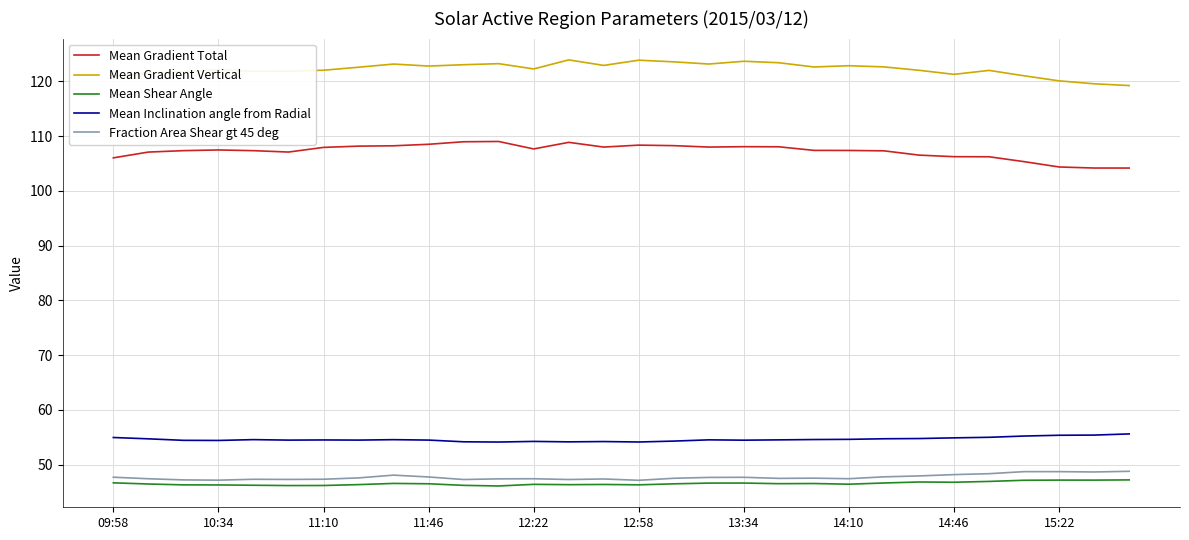

True or false: Mean Inclination angle from Radial and Mean Gradient Total cross at least once.

False